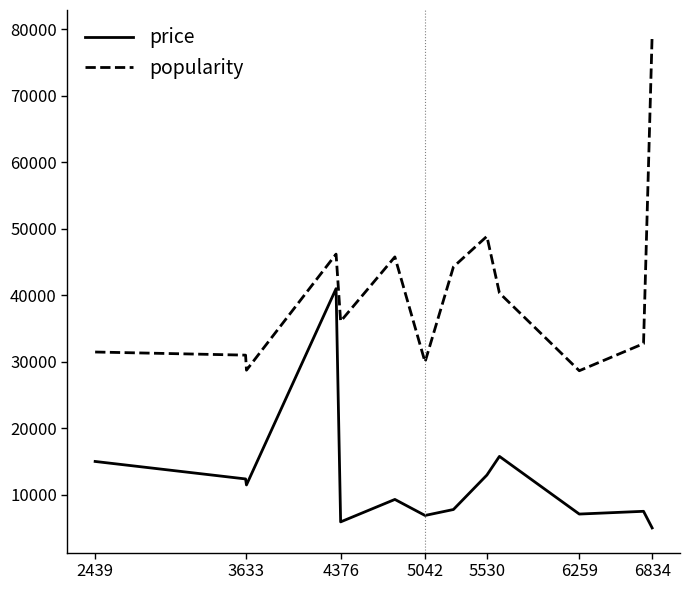

What is the difference between the maximum and minimum values in the popularity series?

50565